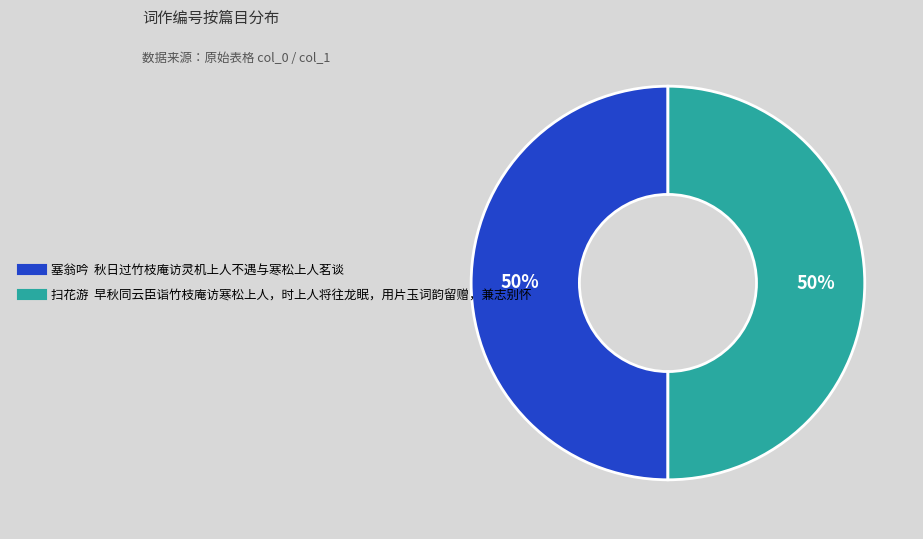

What percentage is the 塞翁吟 秋日过竹枝庵访灵机上人不遇与寒松上人茗谈 slice, to the nearest percent?

50%